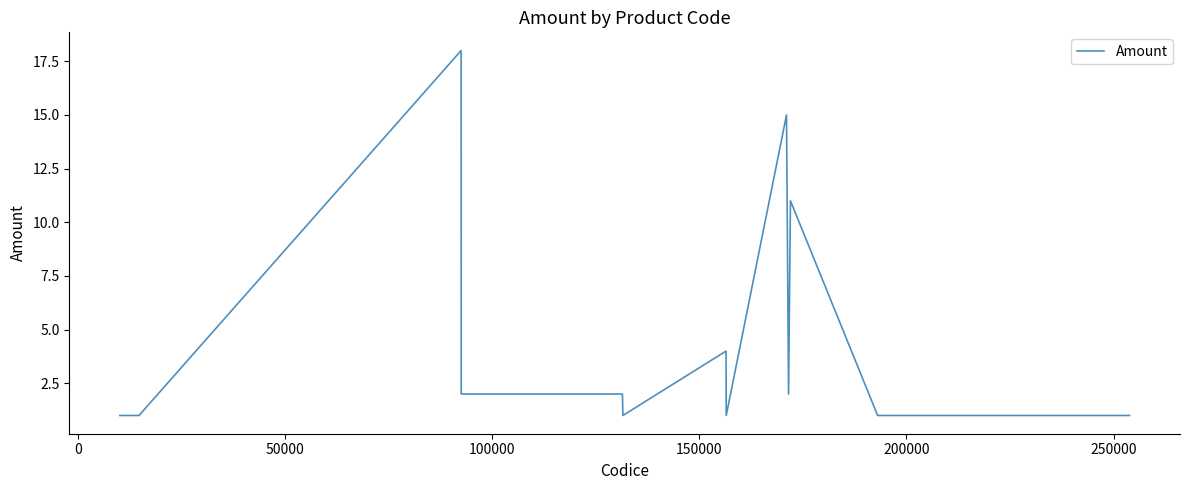

Does the chart display data point markers on the line(s)?

No